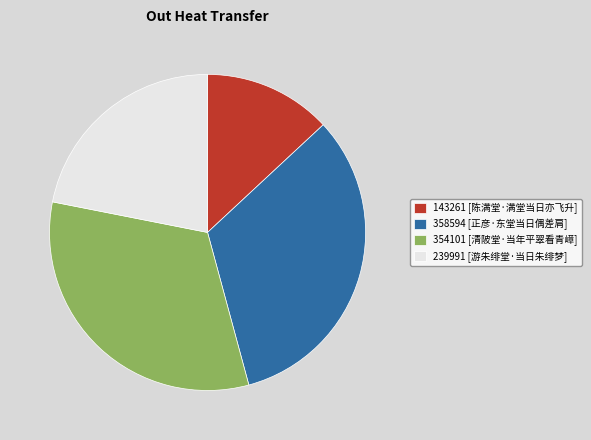

Do 354101 [清陂堂·当年平翠看青嶂] and 358594 [正彦·东堂当日偶差肩] together represent more than half of the pie?

Yes